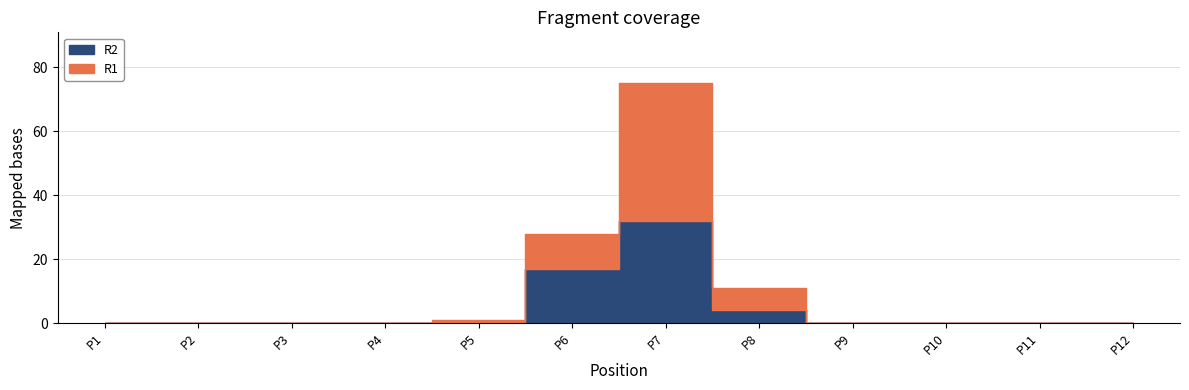

Which category has the highest value across all series?

P7